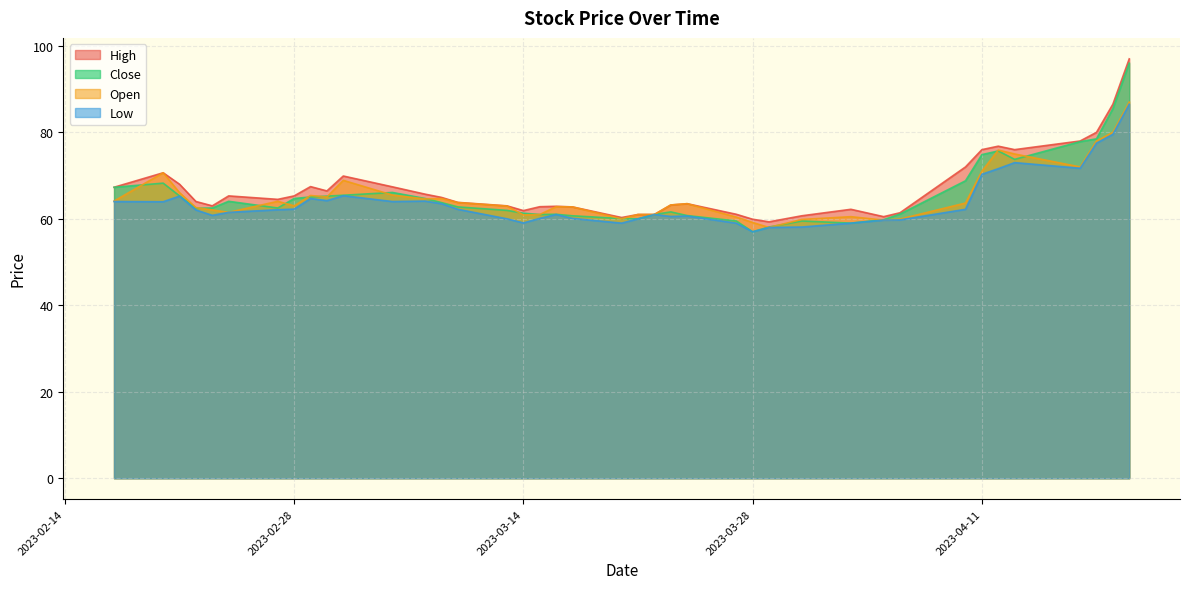

At 2023-03-17, list the series in order from largest to smallest.

High, Open, Close, Low